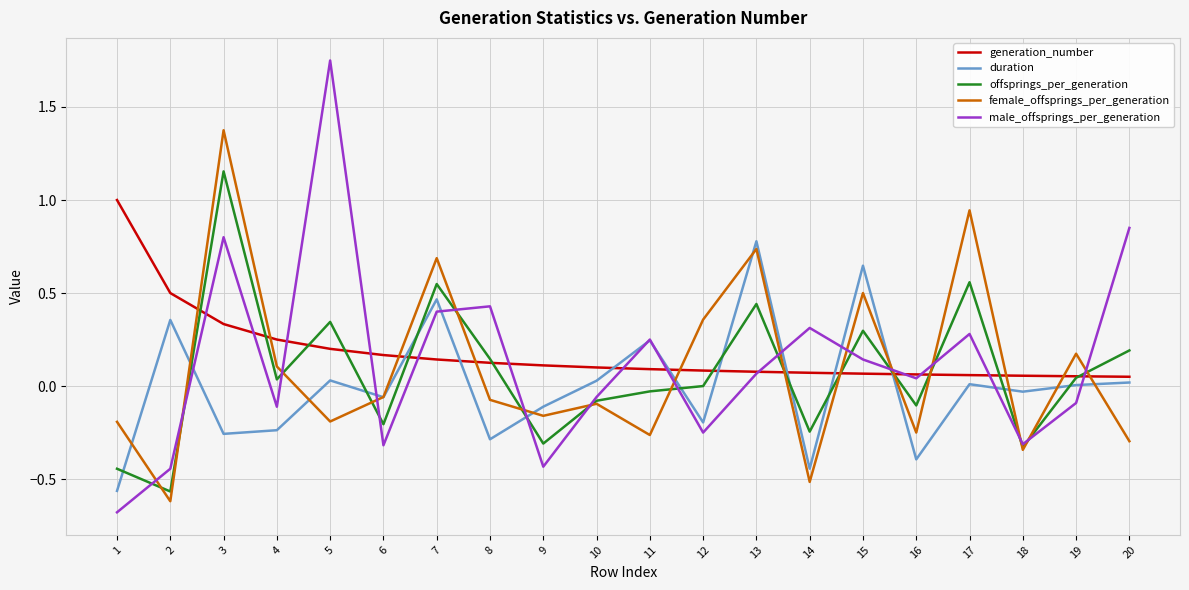

Between which two adjacent categories do generation_number and duration first intersect?

6 and 7